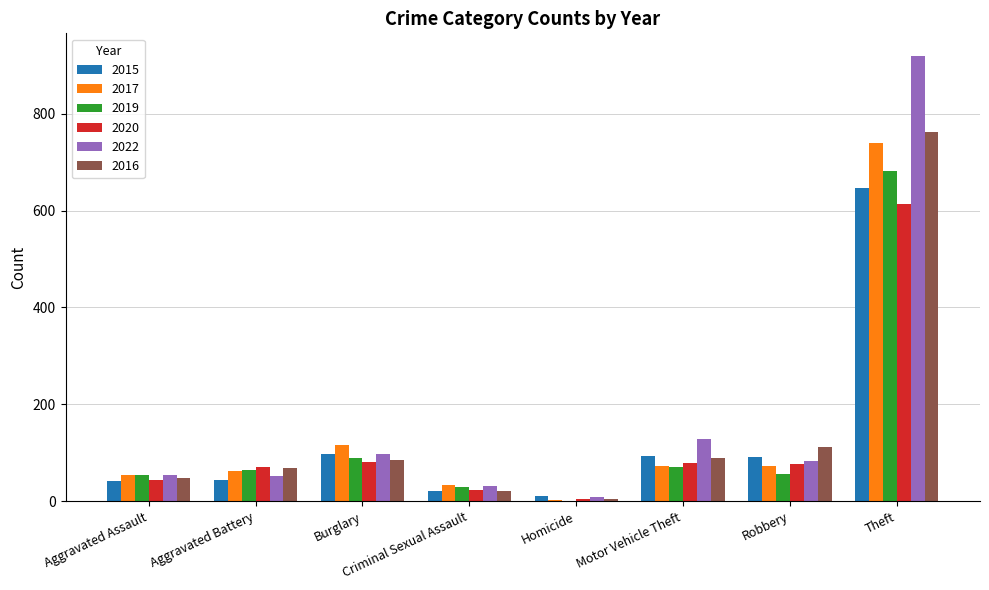

At which category is the sum across all series the highest?

Theft